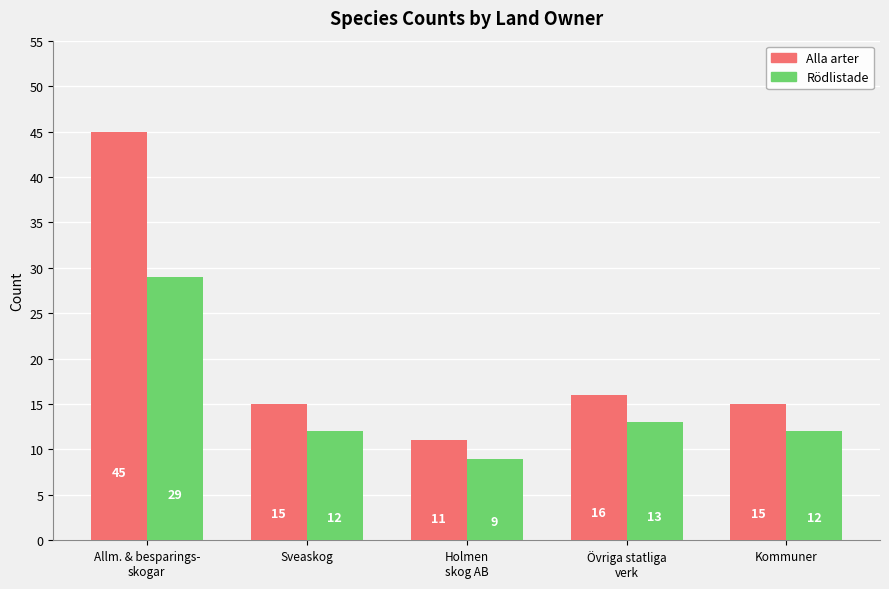

What is the total value across all series at Holmen
skog AB?

20